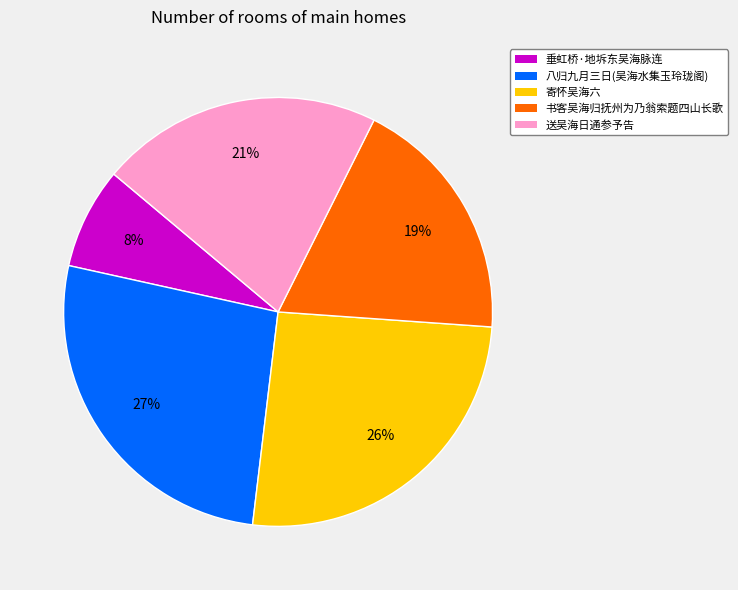

Do 寄怀吴海六 and 垂虹桥·地坼东吴海脉连 together represent more than half of the pie?

No